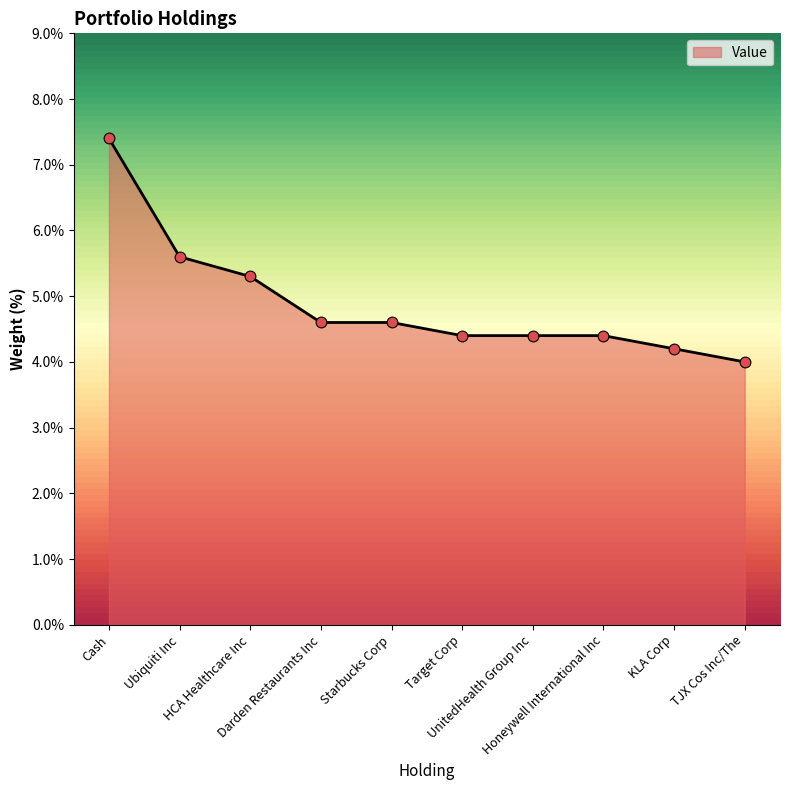

What is the change in value from Ubiquiti Inc to Darden Restaurants Inc?

-1.0